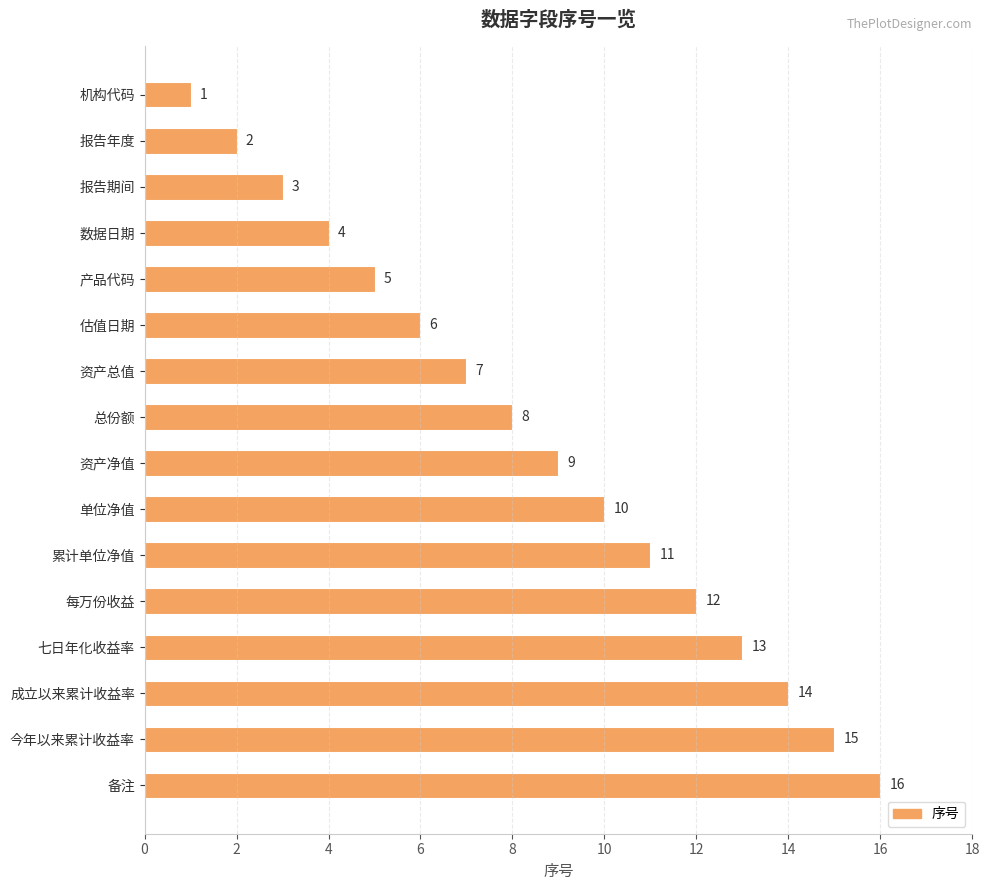

Which has a higher value, 资产总值 or 备注?

备注